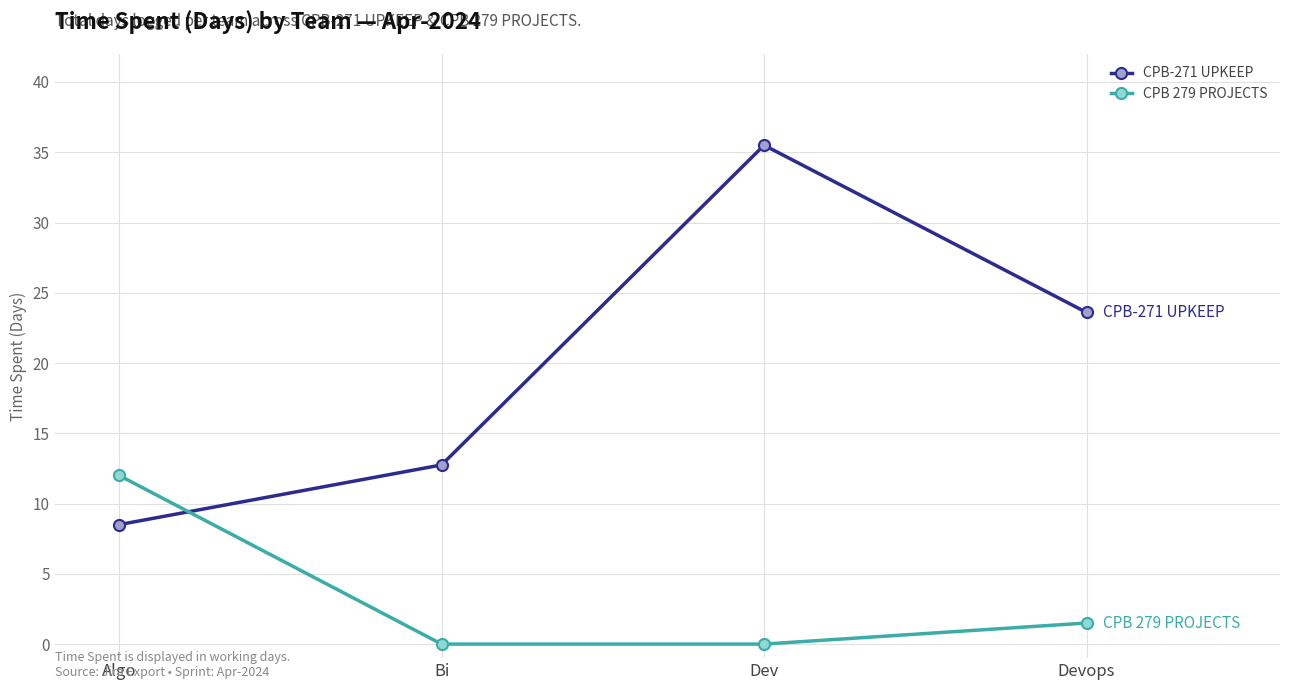

What is the label of the 3rd point from the right?

Bi